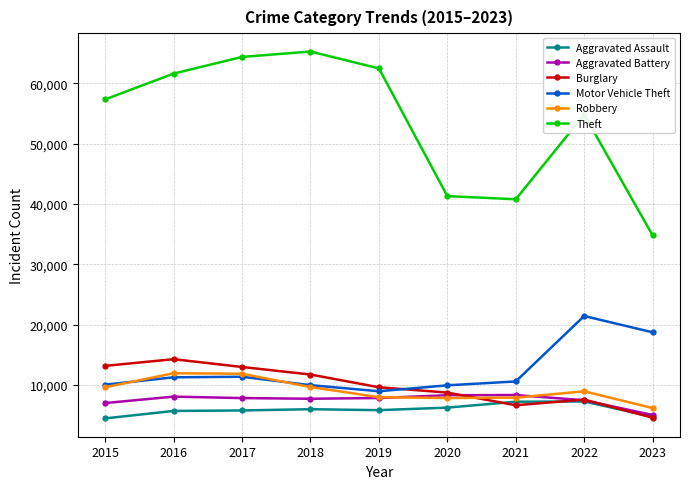

What is the average value of the Aggravated Assault series?

5930